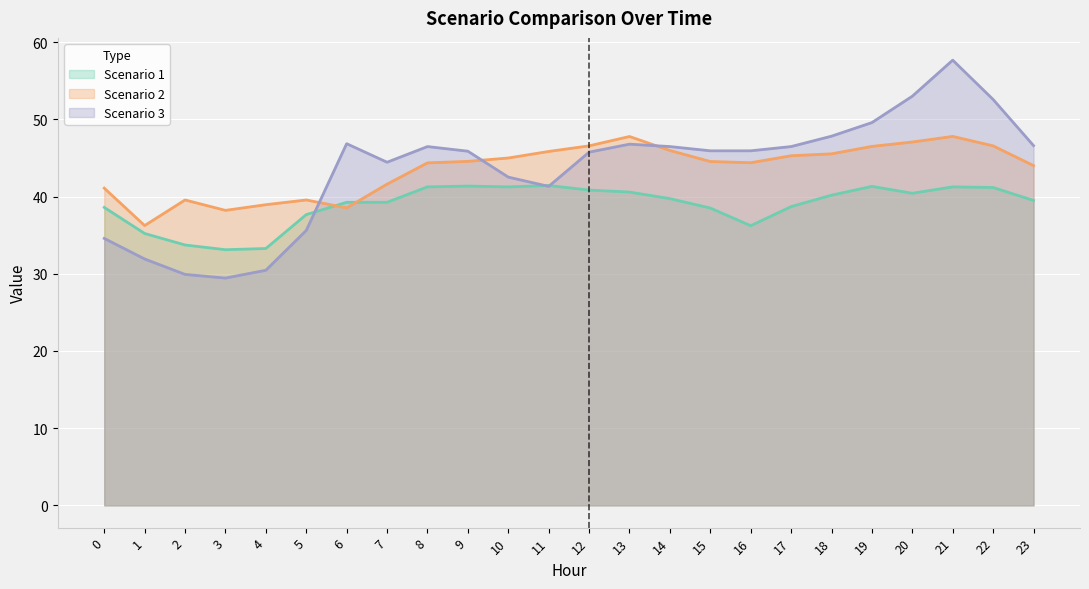

How many times do Scenario 1 and Scenario 3 cross each other?

3